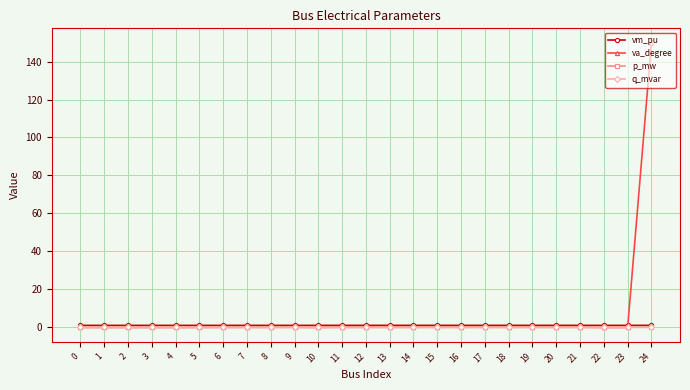

What is the maximum value shown in the chart?

150.0